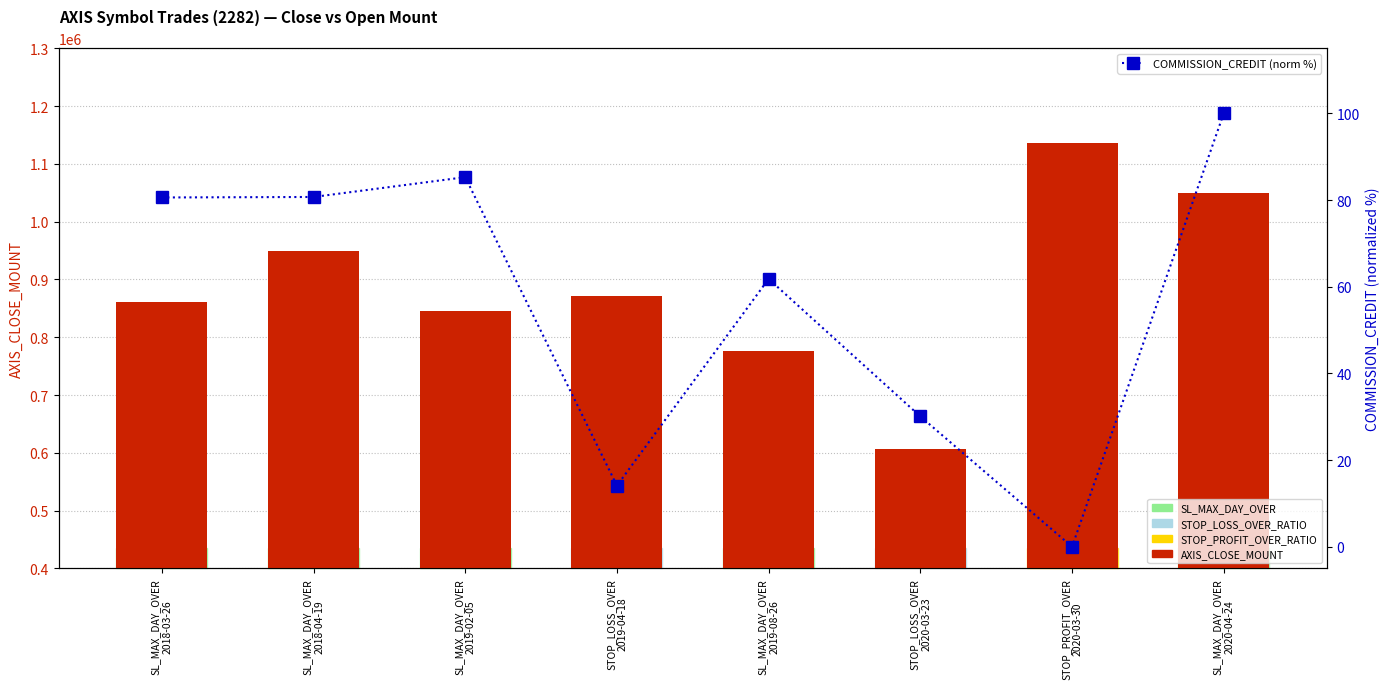

Is the value of COMMISSION_CREDIT (norm %) at STOP_LOSS_OVER
2019-04-18 greater than the value of AXIS_CLOSE_MOUNT at SL_MAX_DAY_OVER
2019-02-05?

No